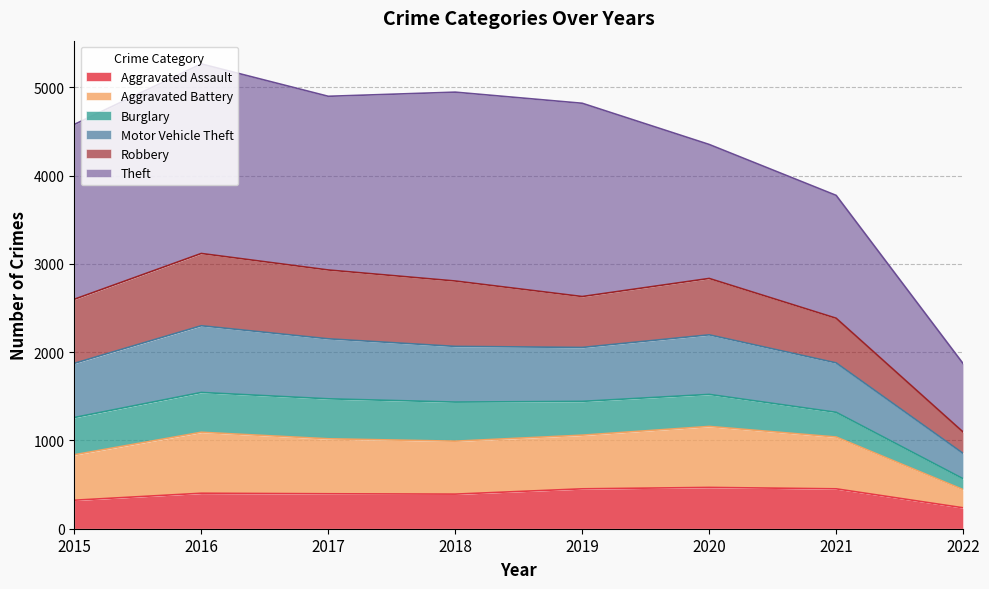

True or false: Aggravated Battery and Aggravated Assault intersect in this chart.

False